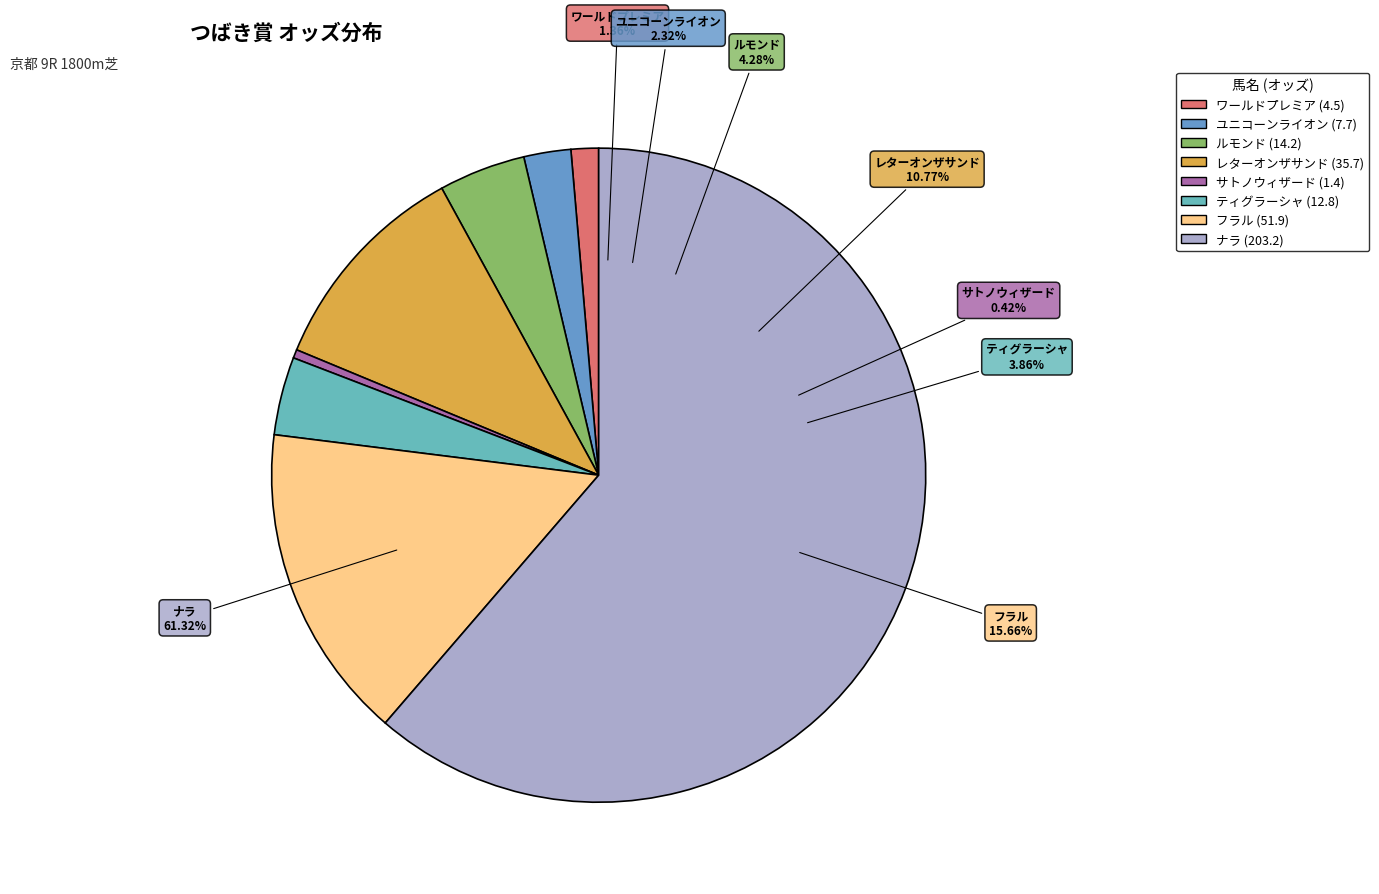

Rank the categories by value from lowest to highest.

サトノウィザード, ワールドプレミア, ユニコーンライオン, ティグラーシャ, ルモンド, レターオンザサンド, フラル, ナラ